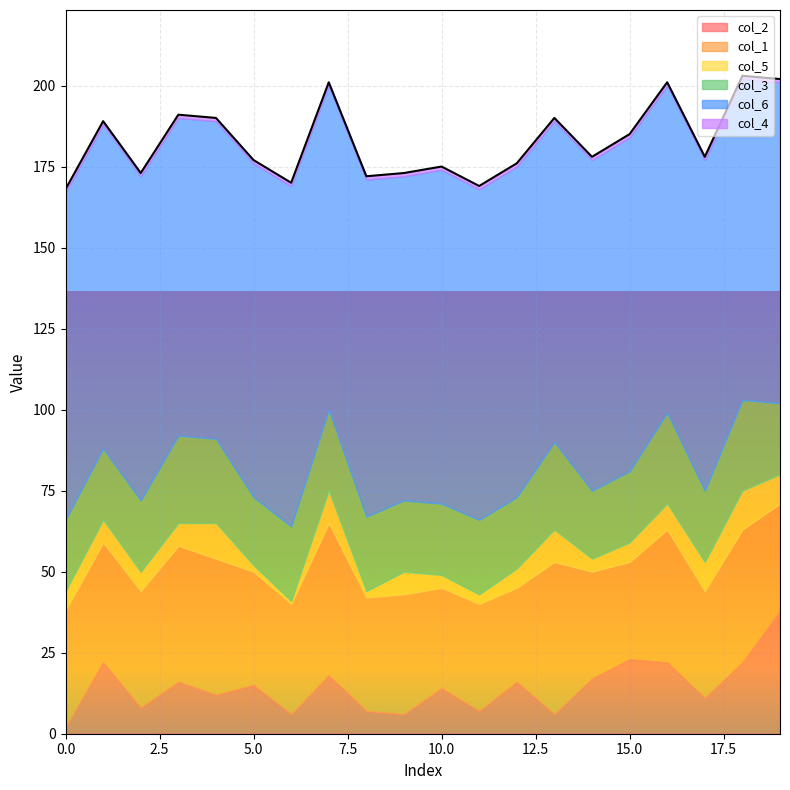

True or false: col_6 has more than 2 interior local peaks.

True